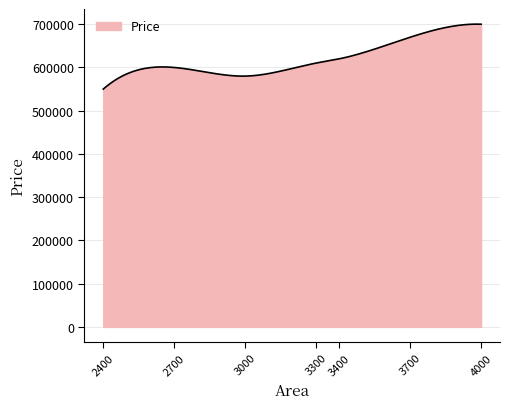

How many series are shown in this chart?

1